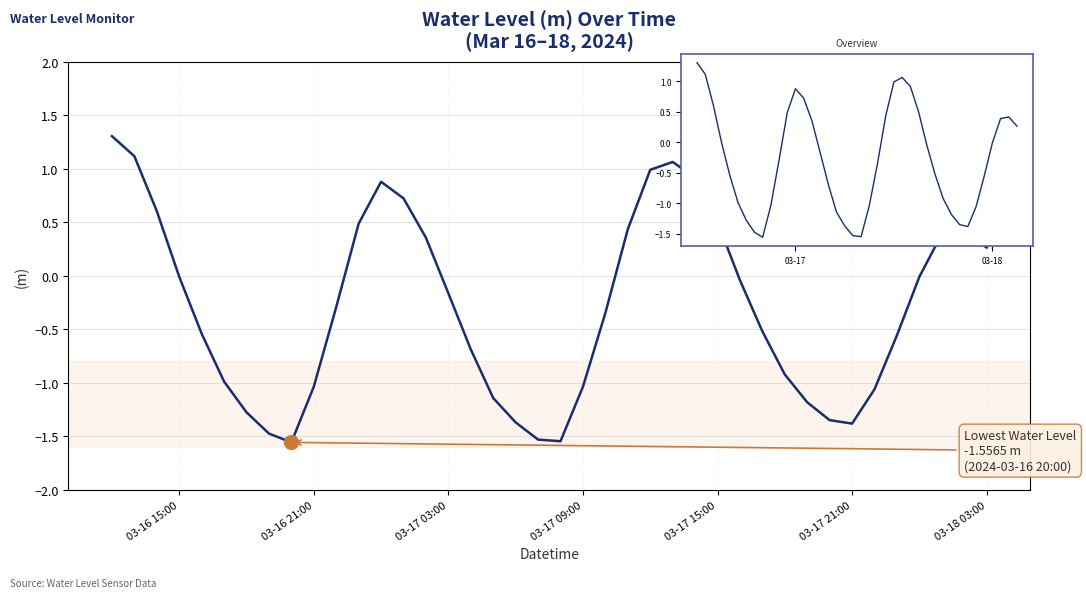

How many data points are above 0?

15